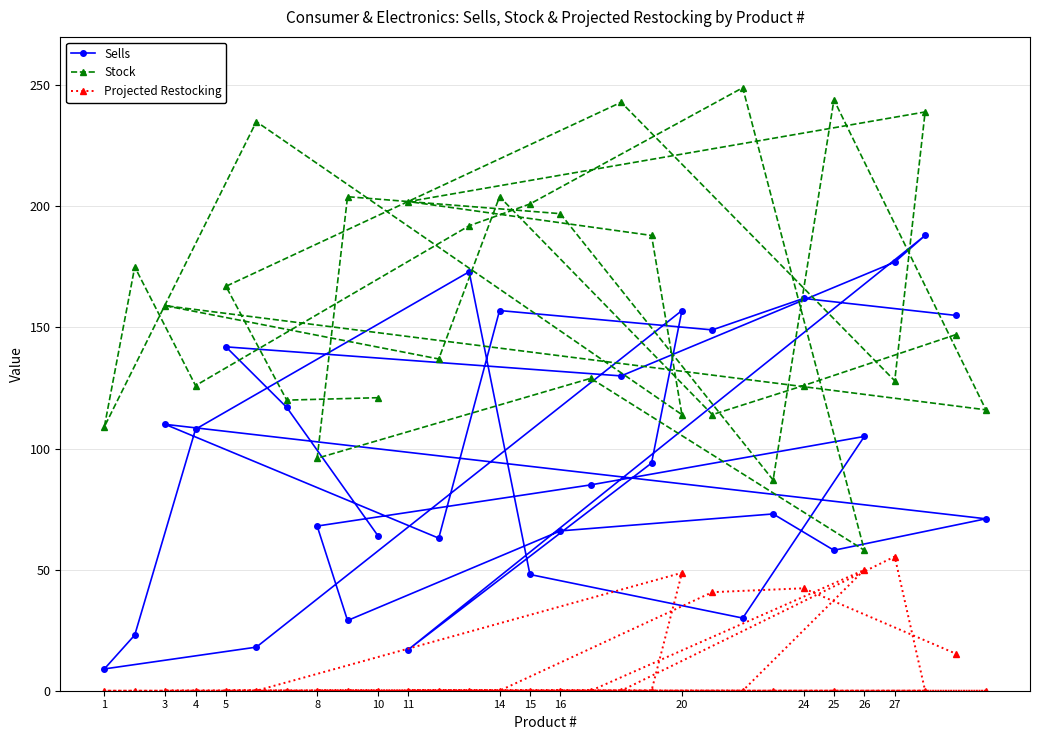

List the series in order of their overall mean, lowest first.

Projected Restocking, Sells, Stock